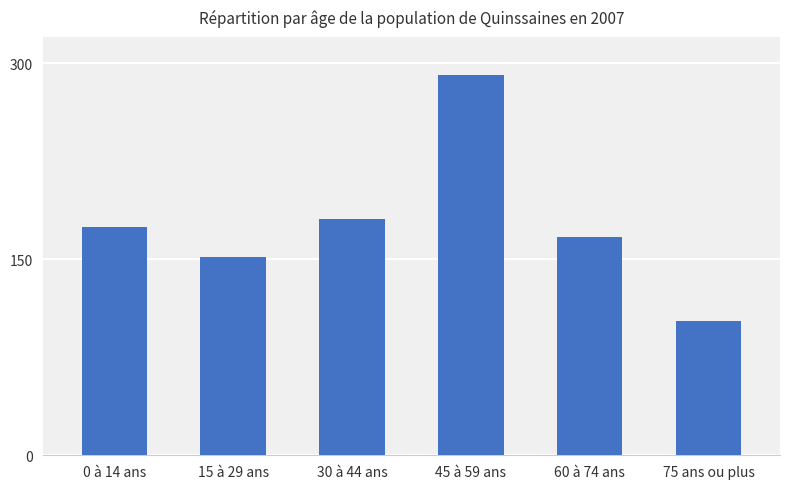

Which category has the lowest value across all series?

75 ans ou plus